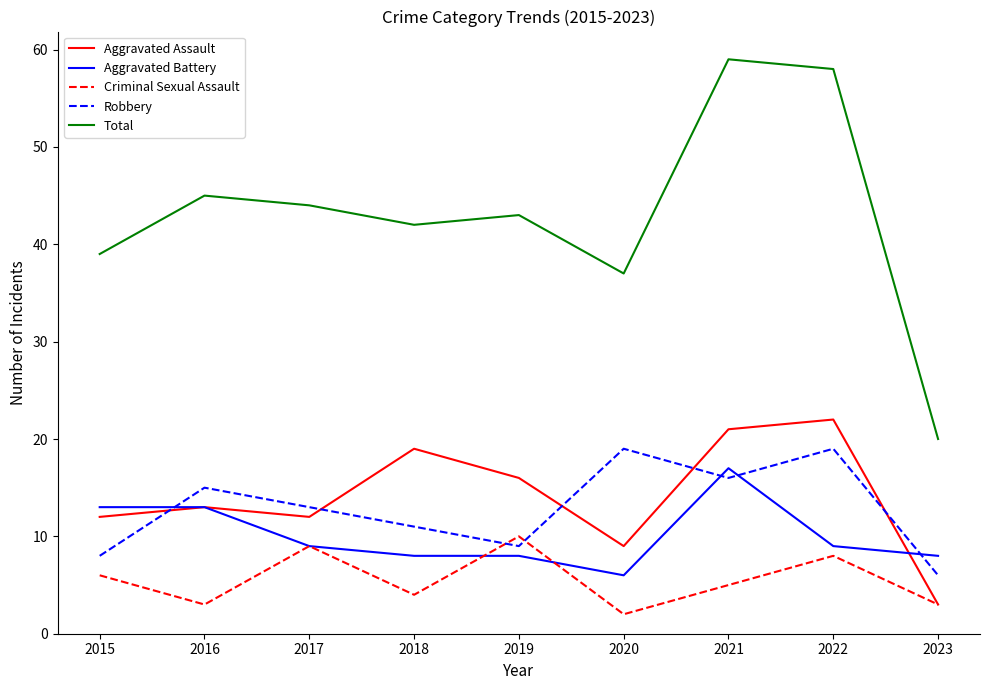

What is the greatest value displayed?

59